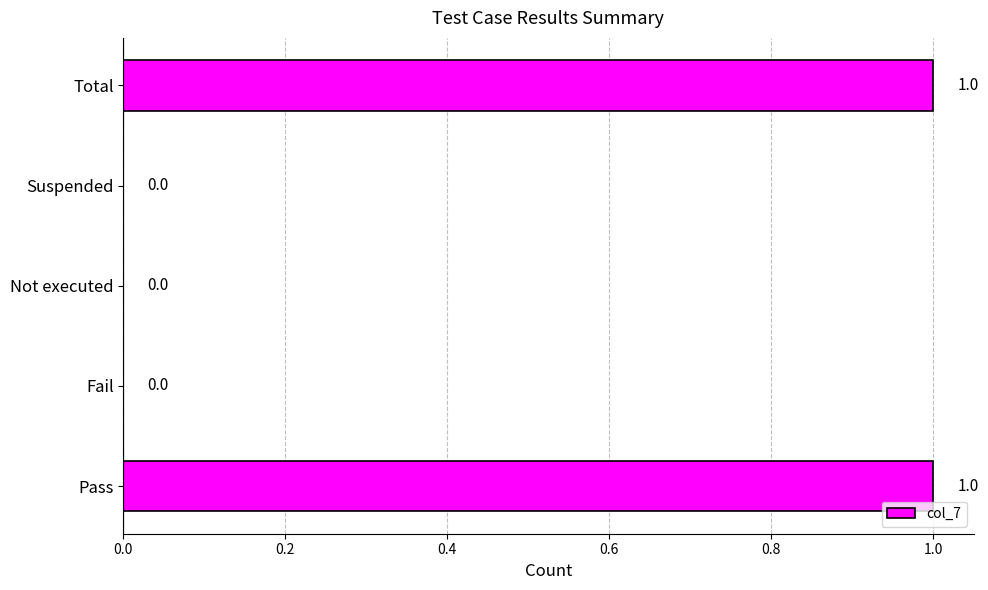

How many values are between 0 and 1?

5